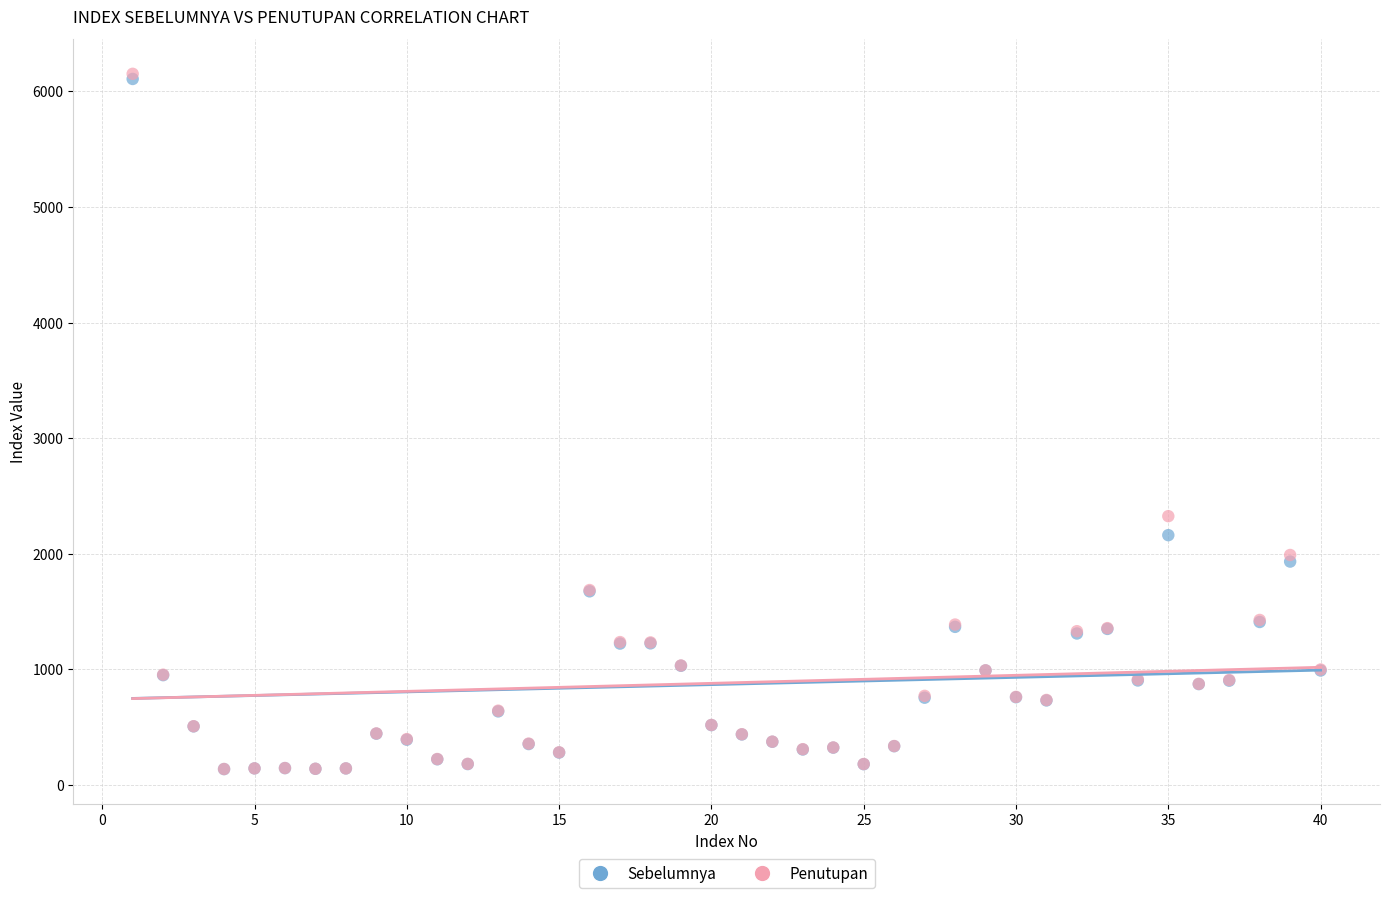

In the Sebelumnya series, what Y value is closest to 3121?

2160.6